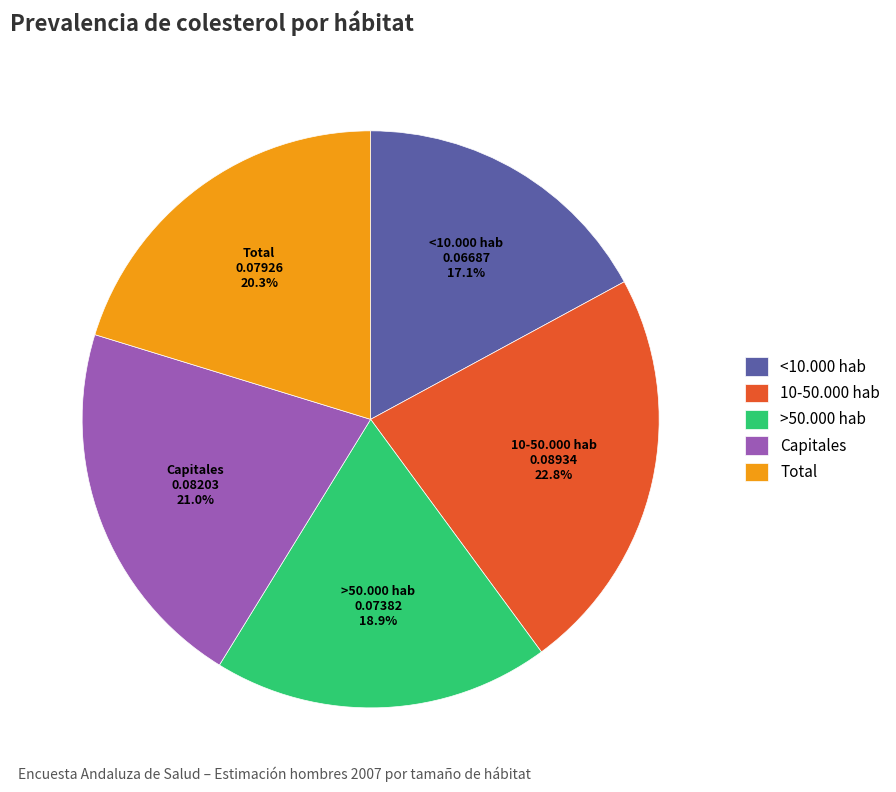

To the nearest percent, what percentage of the pie is >50.000 hab?

19%